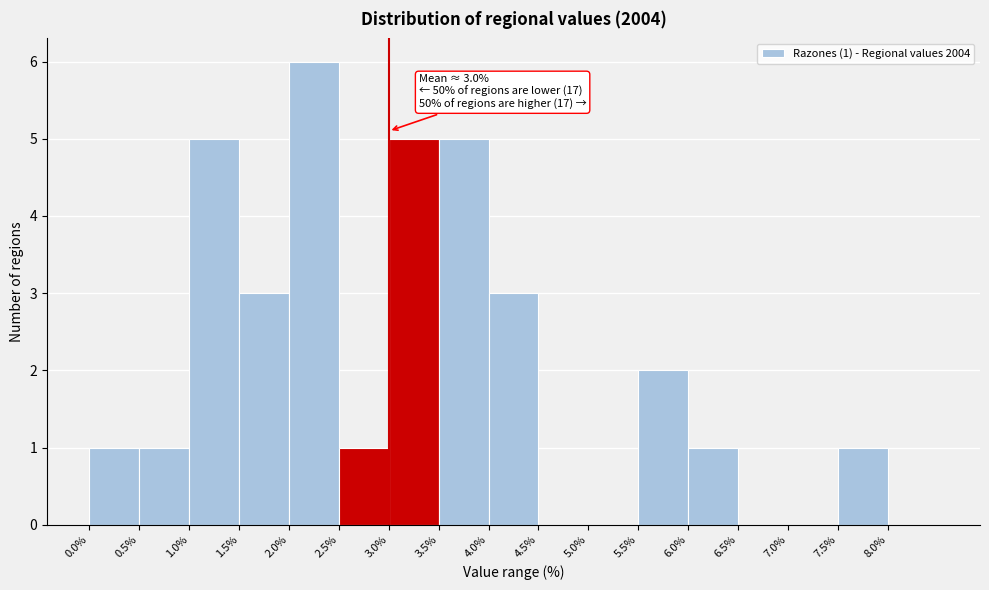

Which range on the x-axis has the tallest bar?

2.0 to 2.5